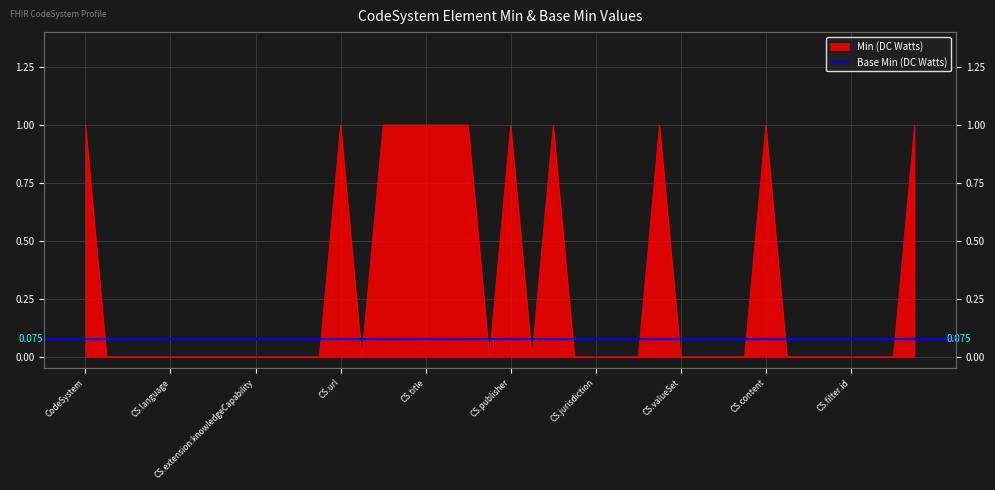

The value at CodeSystem.caseSensitive is 0. True or false?

False